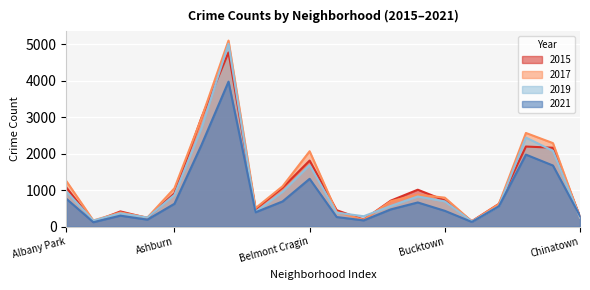

Where is the first local maximum for 2015?

Archer Heights